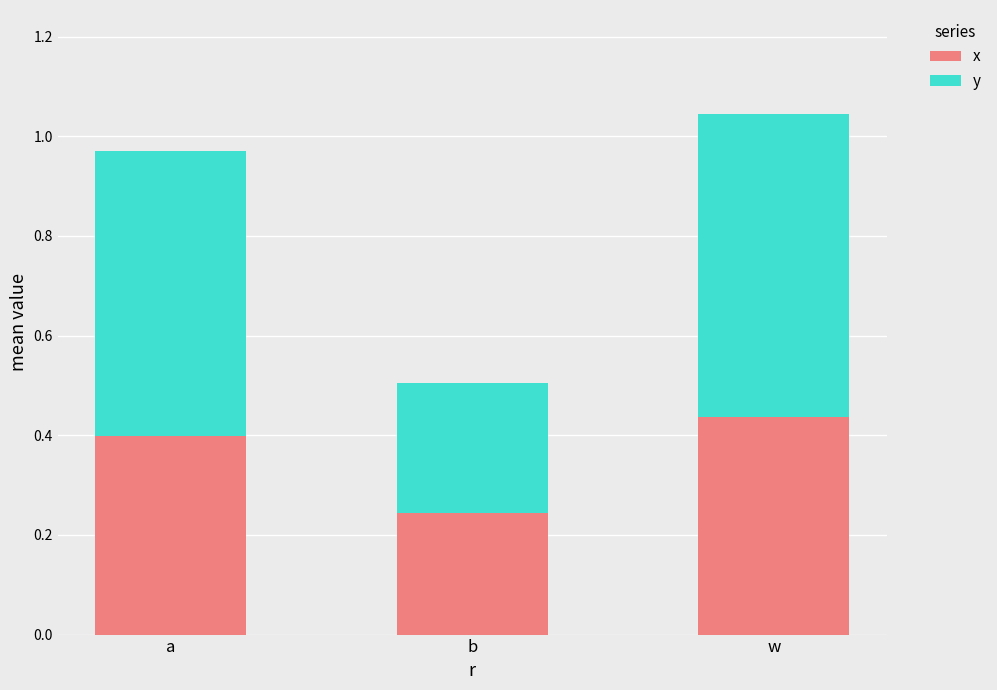

What are all the series names shown in the legend?

x, y